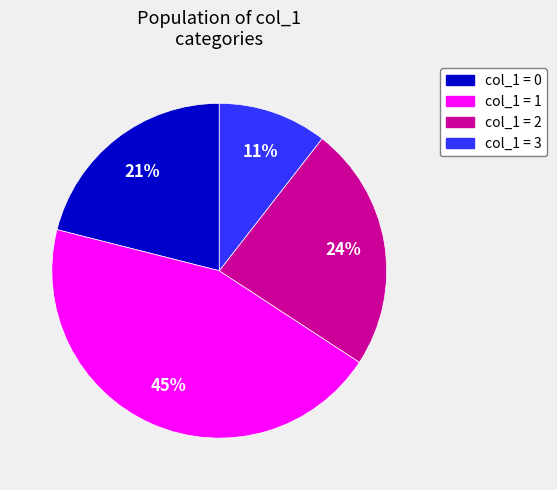

Is there a majority slice in this chart?

No